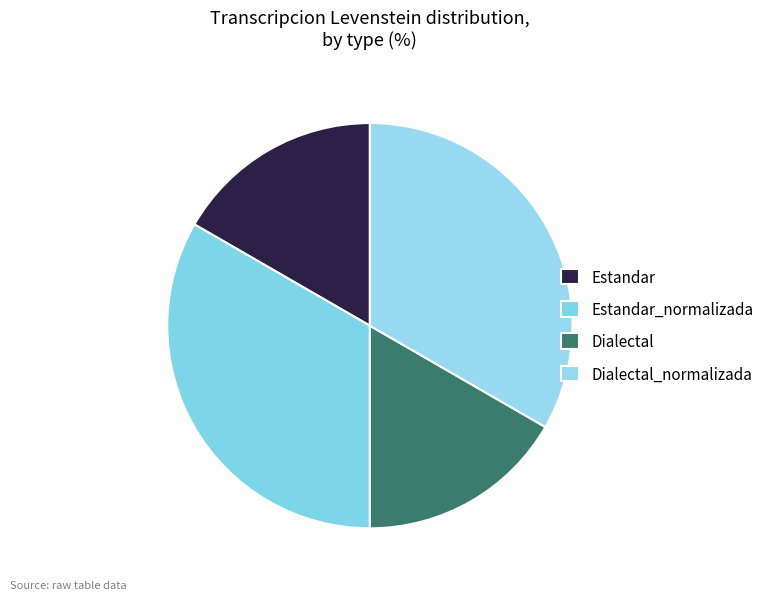

Which slice is the smallest?

Estandar